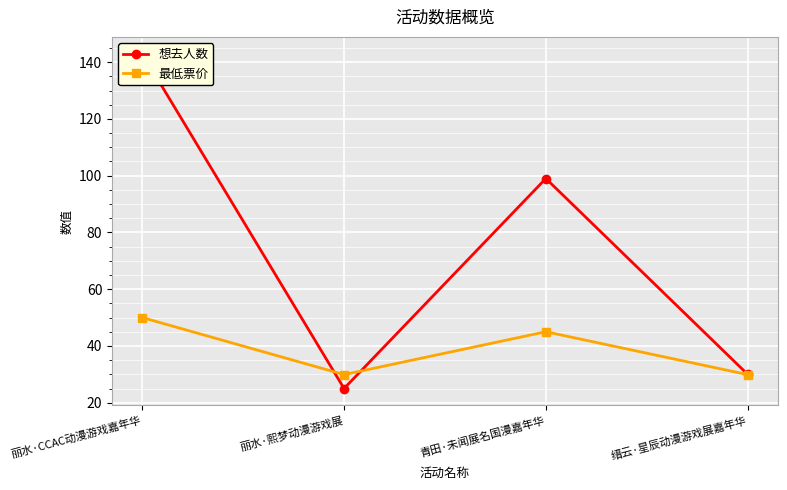

Rank the categories by 想去人数 value from lowest to highest.

丽水·熙梦动漫游戏展, 缙云·星辰动漫游戏展嘉年华, 青田·未闻展名国漫嘉年华, 丽水·CCAC动漫游戏嘉年华